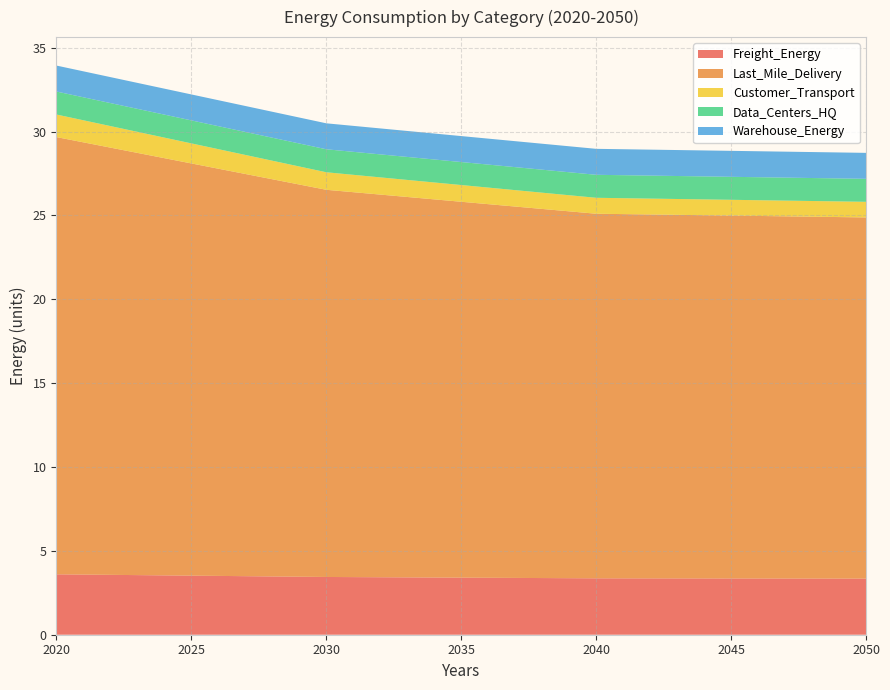

Reading left to right, transcribe all the data shown in this chart.

Freight_Energy: 2020=3.6	2030=3.4	2040=3.4	2050=3.3
Last_Mile_Delivery: 2020=26.1	2030=23.1	2040=21.7	2050=21.5
Customer_Transport: 2020=1.3	2030=1.0	2040=1.0	2050=0.9
Data_Centers_HQ: 2020=1.4	2030=1.4	2040=1.4	2050=1.4
Warehouse_Energy: 2020=1.5	2030=1.5	2040=1.5	2050=1.5